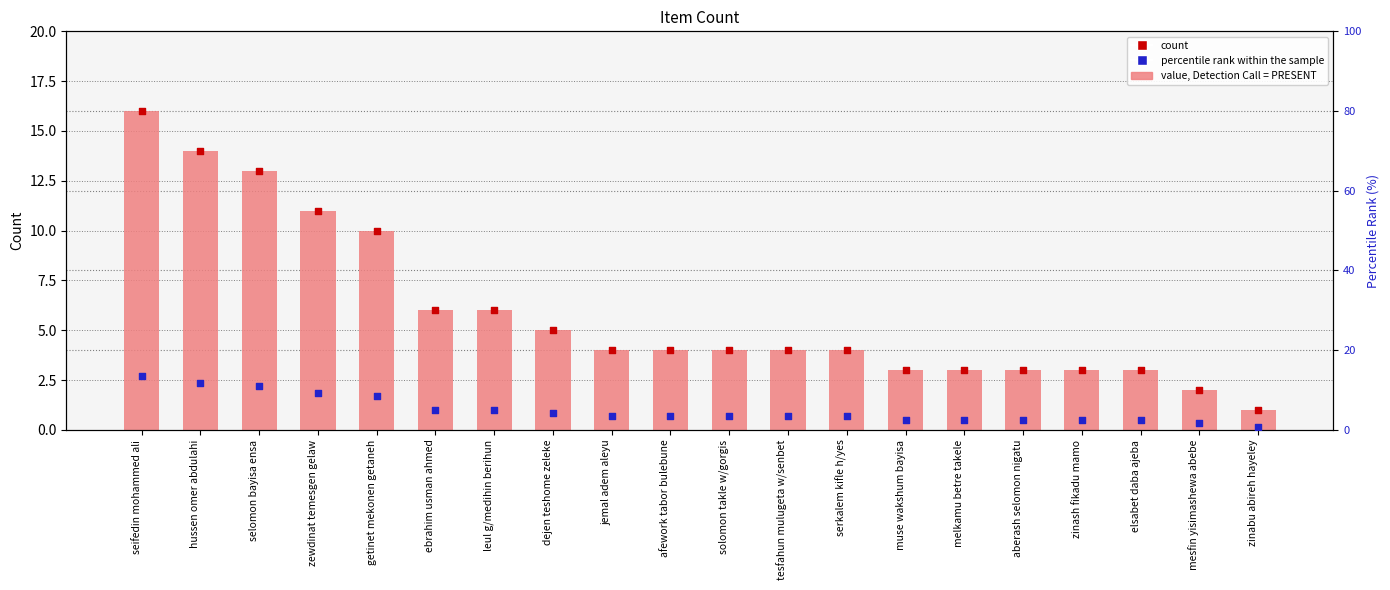

Is the value of Count at zinash fikadu mamo greater than the value of percentile rank within the sample at elsabet daba ajeba?

Yes